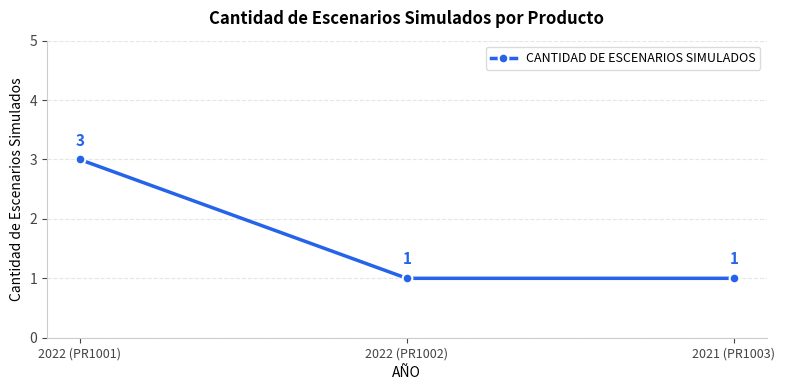

What is the value of the 1st point from the left?

3